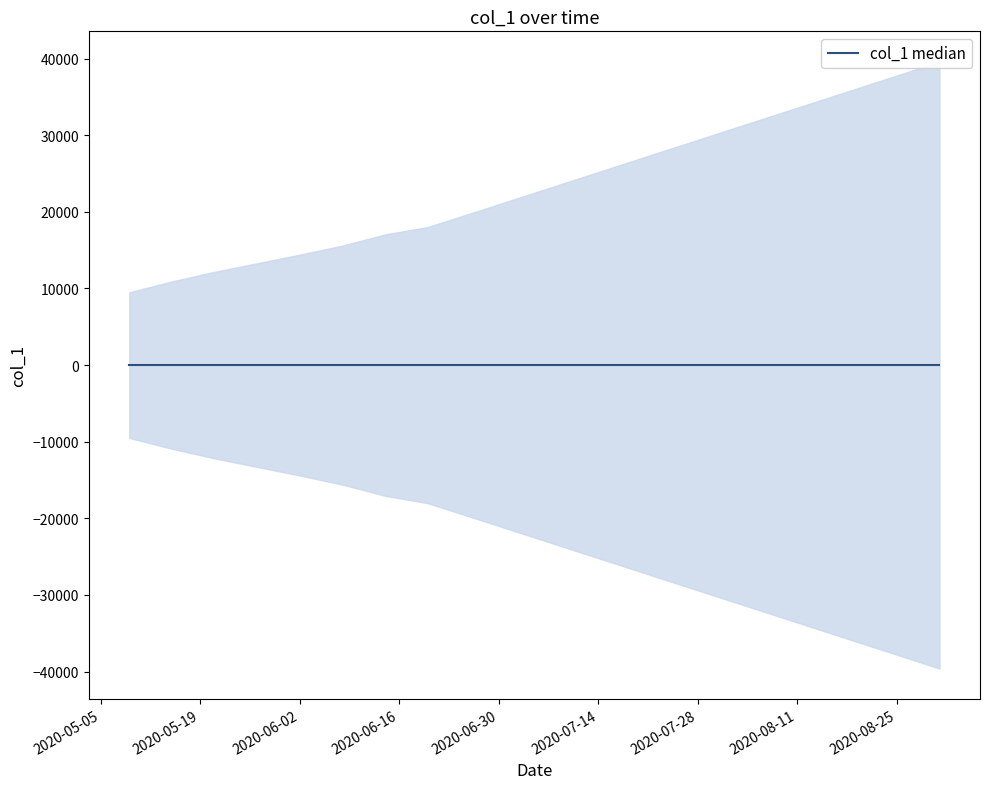

List the labels in order of value, largest first.

2020-08-31, 2020-08-25, 2020-08-19, 2020-08-13, 2020-08-07, 2020-08-01, 2020-07-26, 2020-07-20, 2020-07-14, 2020-07-08, 2020-07-02, 2020-06-26, 2020-06-20, 2020-06-14, 2020-06-08, 2020-06-02, 2020-05-27, 2020-05-21, 2020-05-15, 2020-05-09